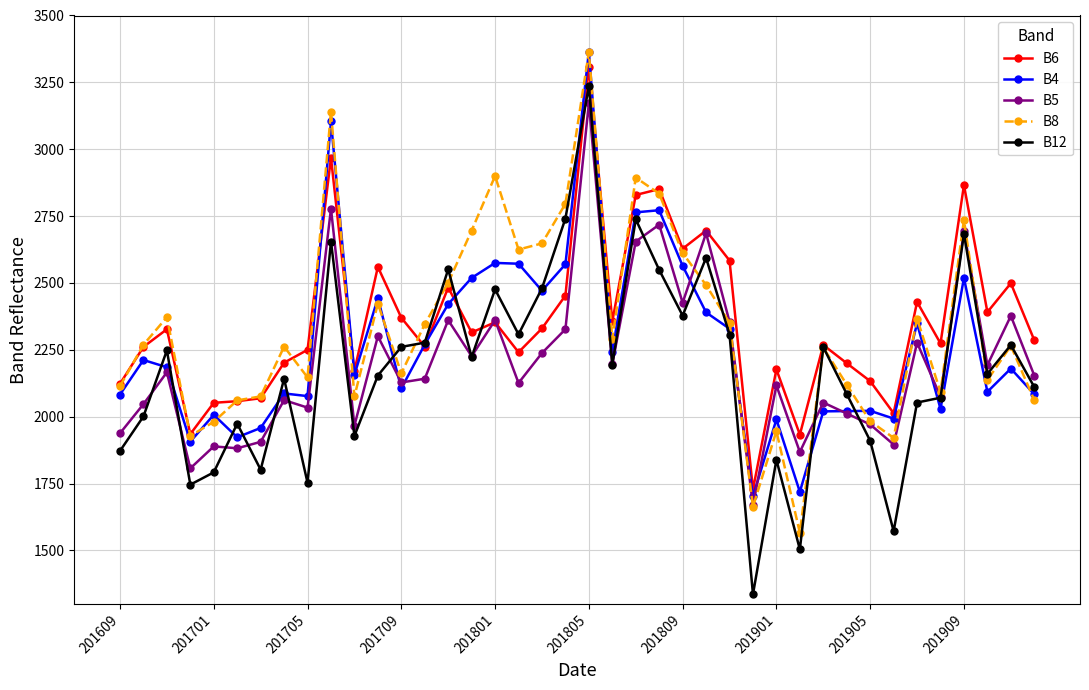

What is the value of the B6 point at the 13th from the left?

2370